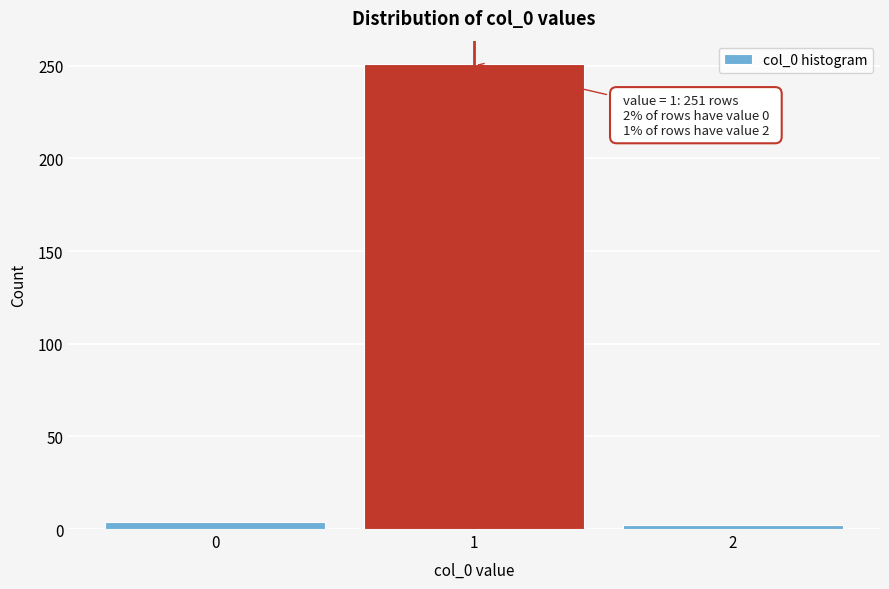

Reading right to left, extract all data points from this chart.

2=2	1=251	0=4